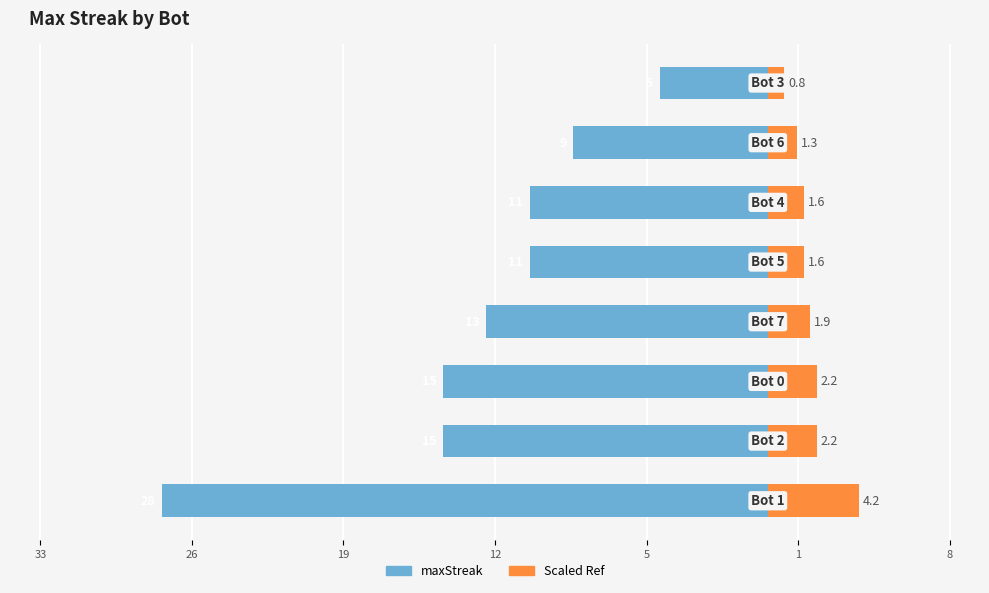

Does the chart contain stacked bars?

No